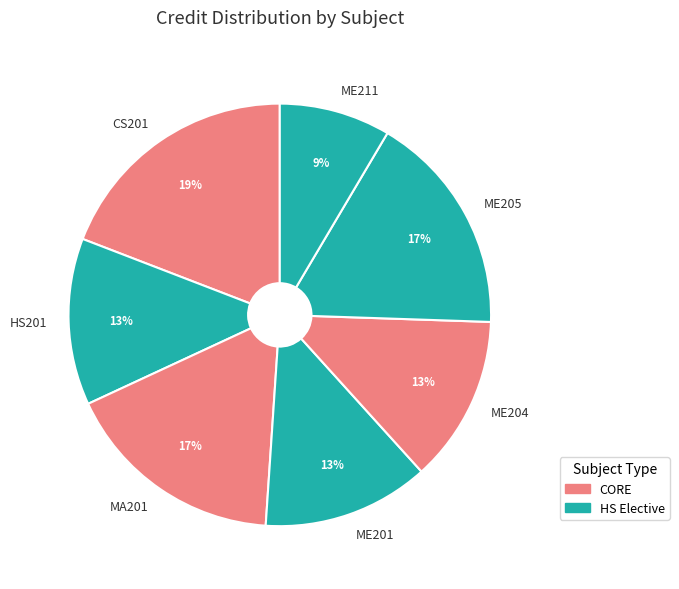

Do ME201 and ME204 together represent more than half of the pie?

No